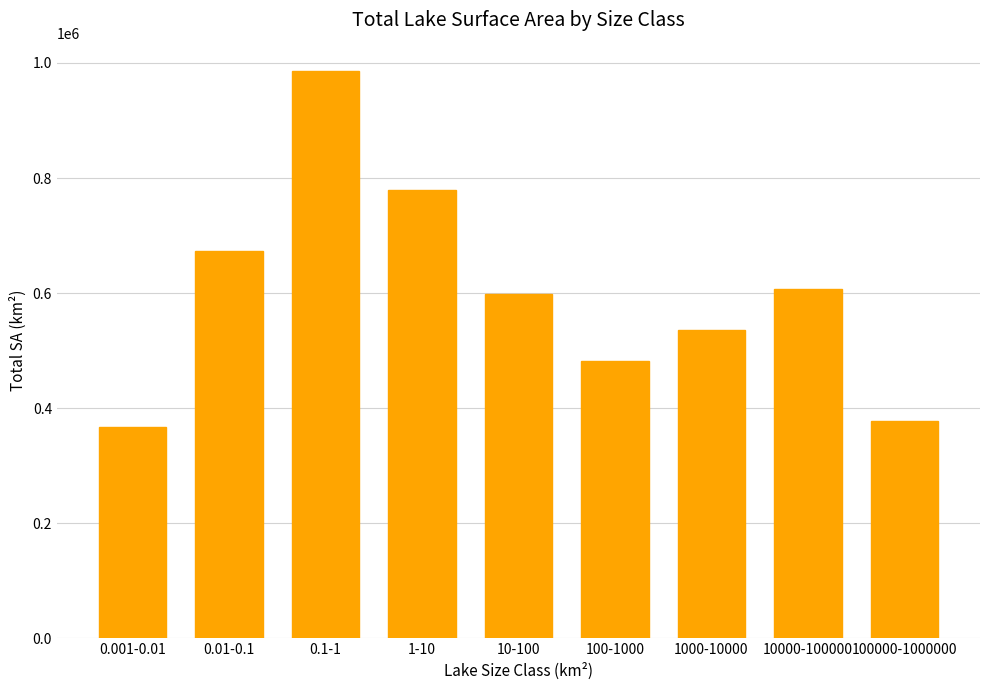

How many data points are less than 598285?

4